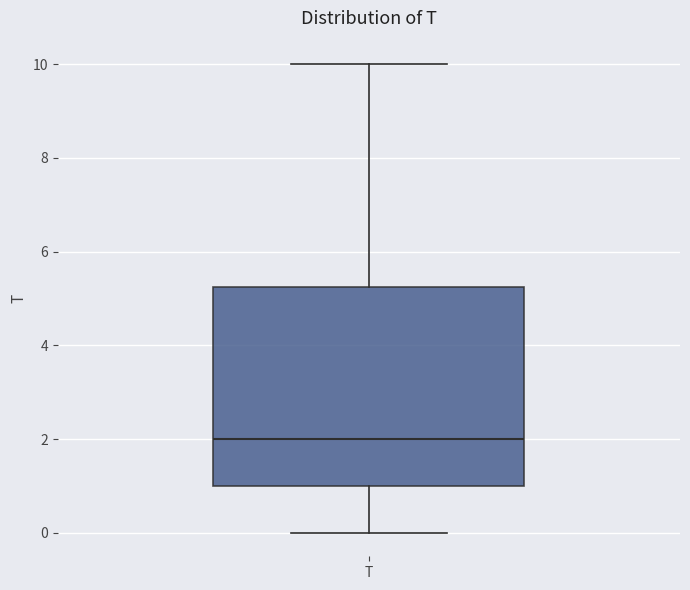

Where does the upper whisker of the box for T end on the y-axis? The values are not printed on the chart, so give them approximately, as read against the axis.

10.0